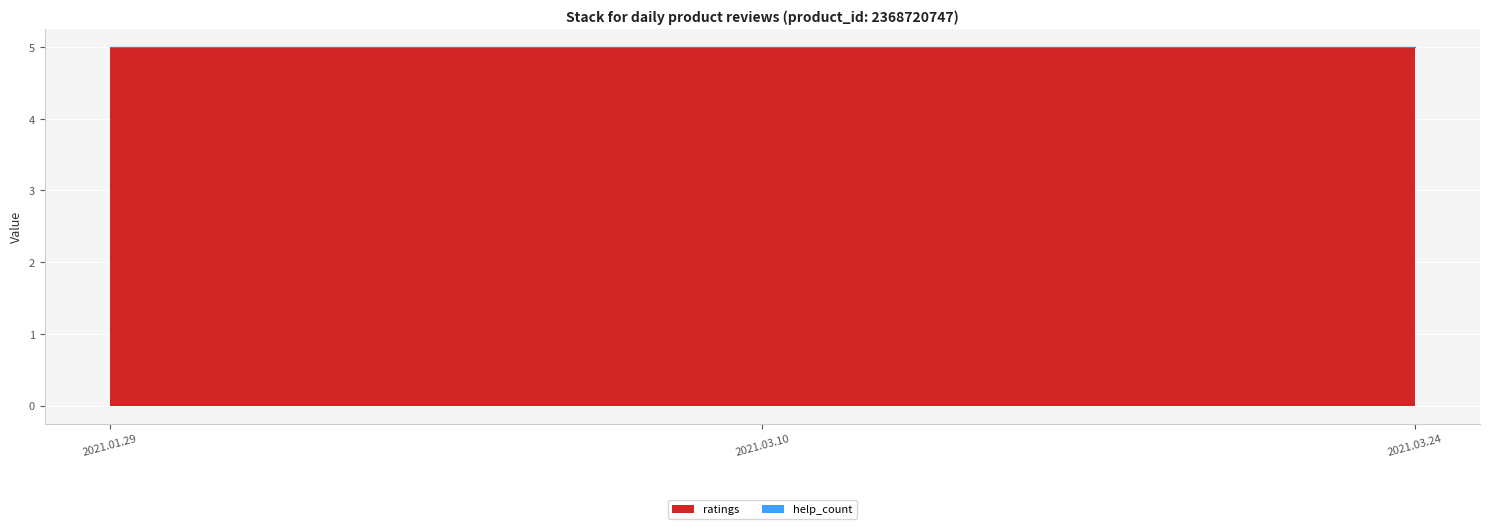

Reading left to right, list all the values displayed in this chart.

ratings: 5	5	5
help_count: 0	0	0